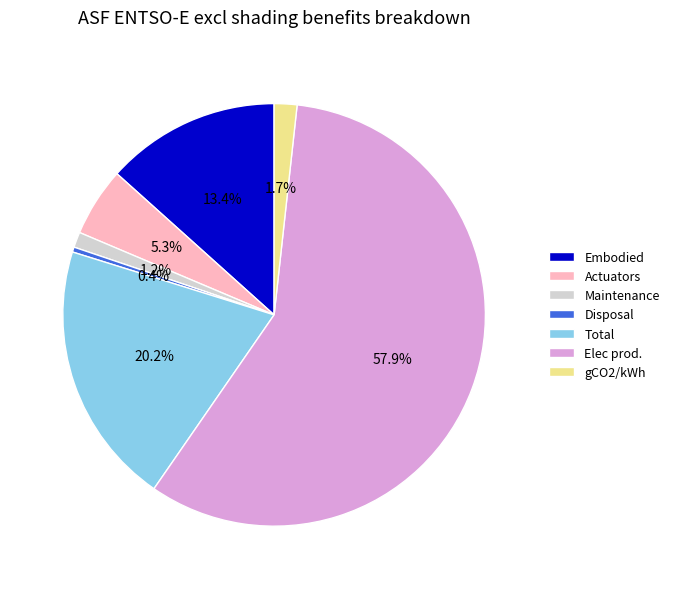

The Maintenance slice represents 1% of the pie. True or false?

True